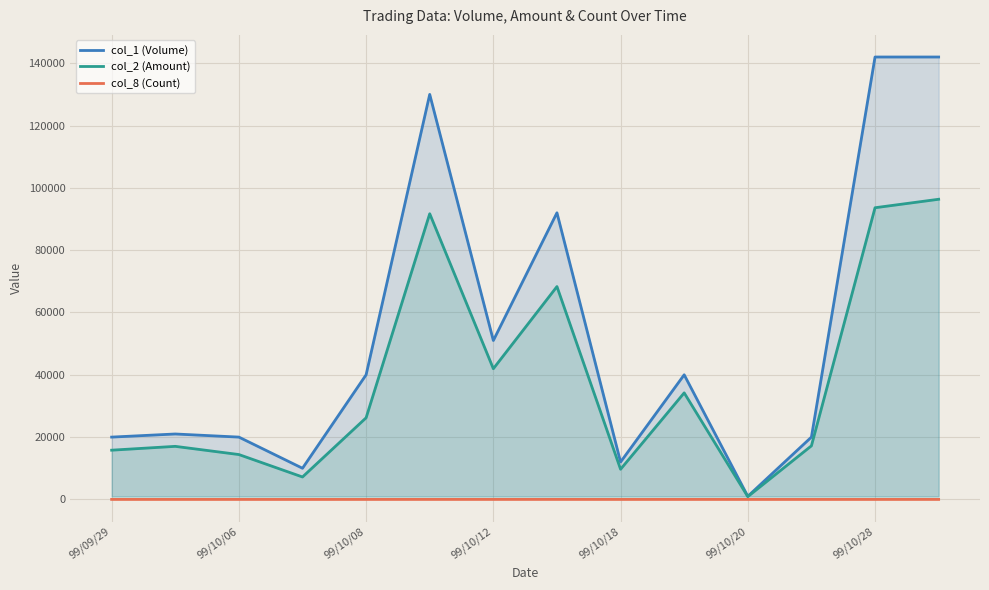

What are all the series names shown in the legend?

col_1 (Volume), col_2 (Amount), col_8 (Count)